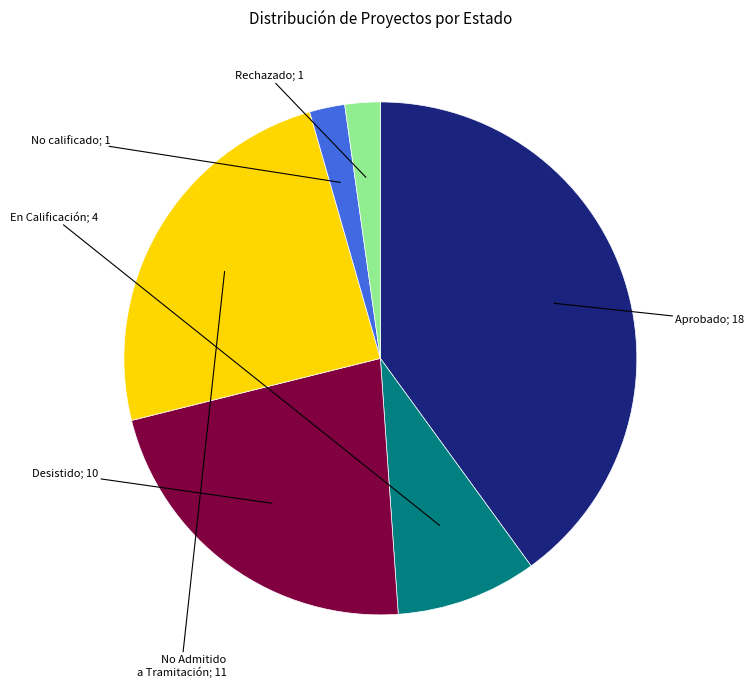

Is there any slice that represents more than half of the pie?

No